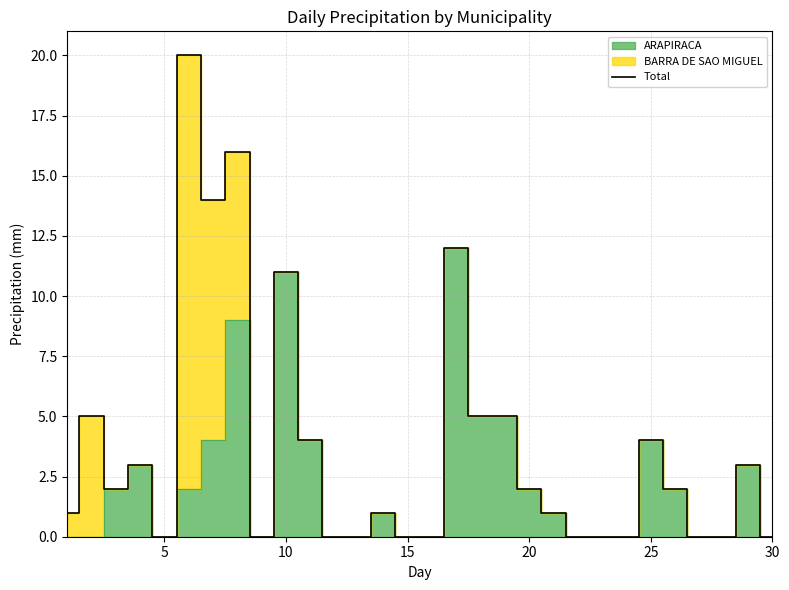

The value of Total at 5 is 0. True or false?

True